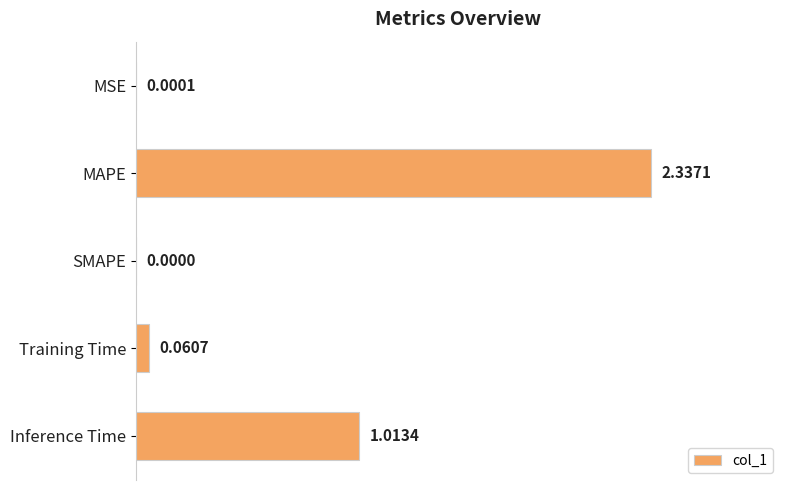

Which category has the highest value across all series?

MAPE